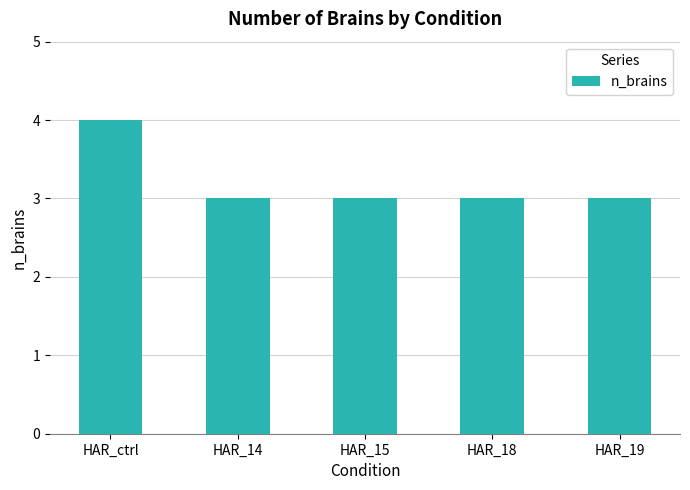

What is the average value?

3